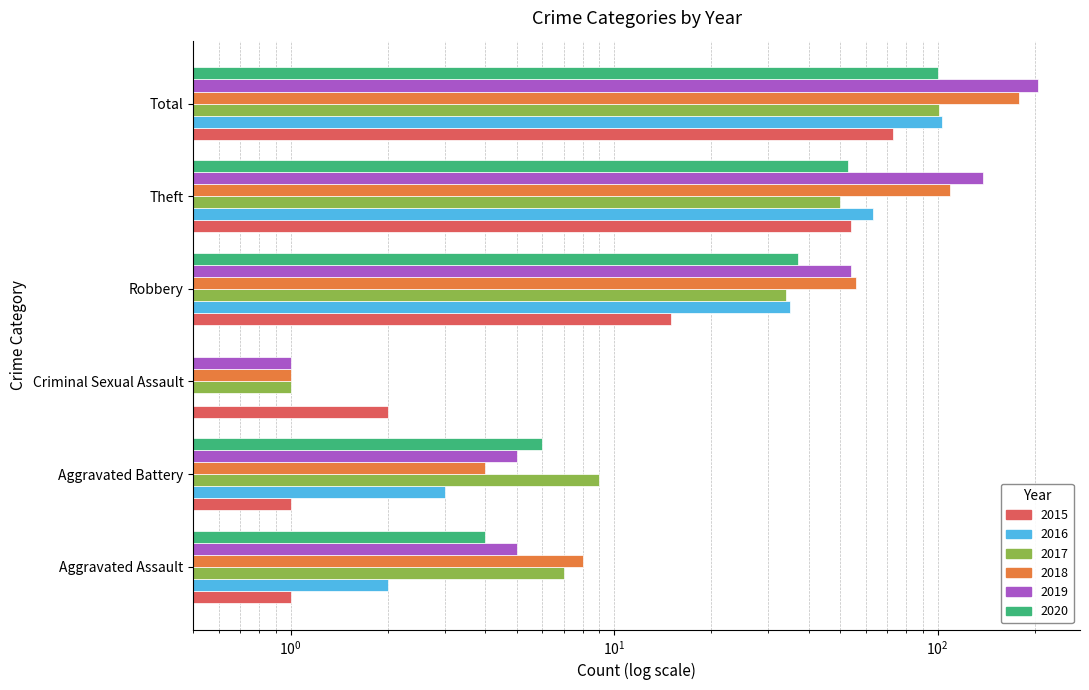

How many groups of bars are there?

6